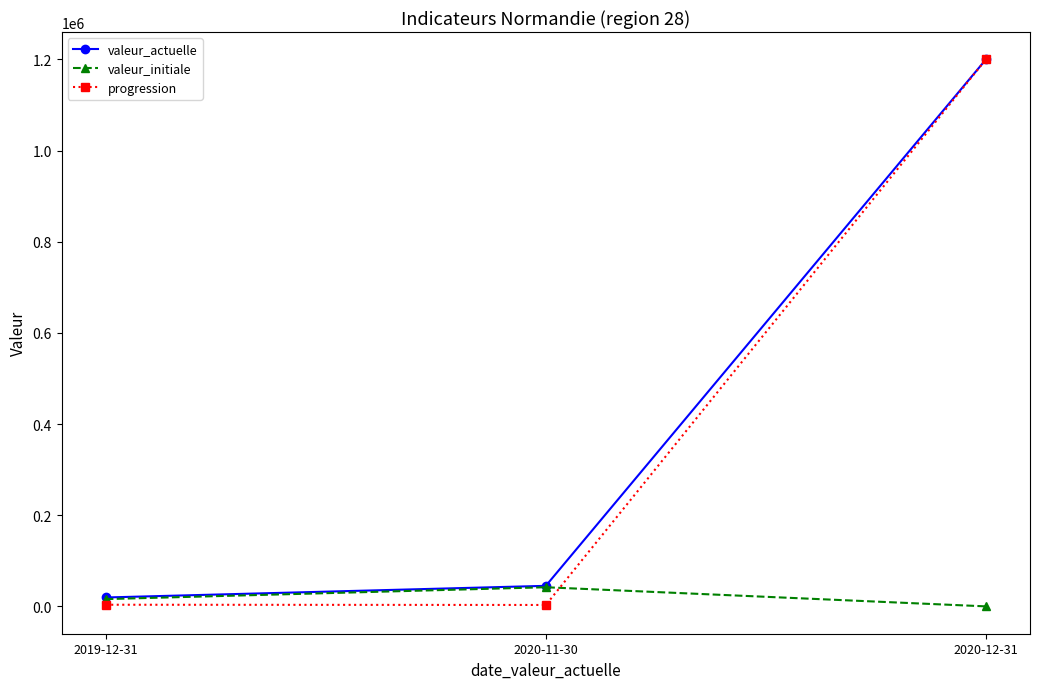

Is the value of valeur_actuelle at 2020-12-31 greater than the value of valeur_initiale at 2020-12-31?

Yes